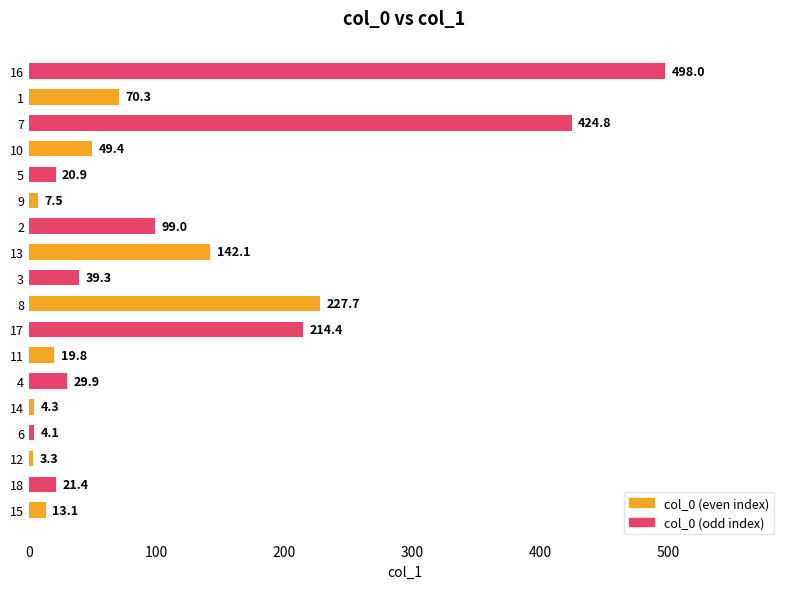

What is the sum of all values?

1889.3